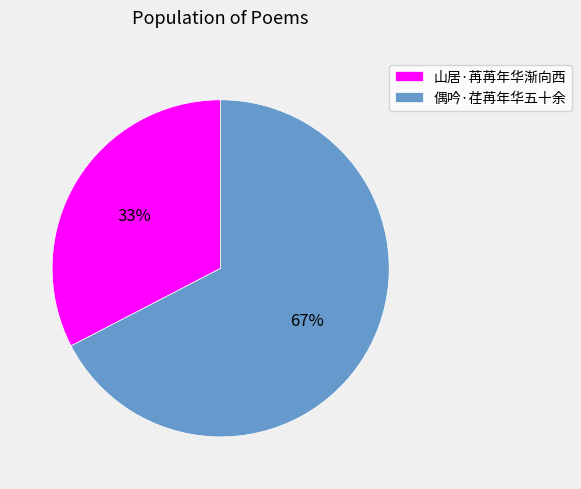

Which has a higher value, 偶吟·荏苒年华五十余 or 山居·苒苒年华渐向西?

偶吟·荏苒年华五十余